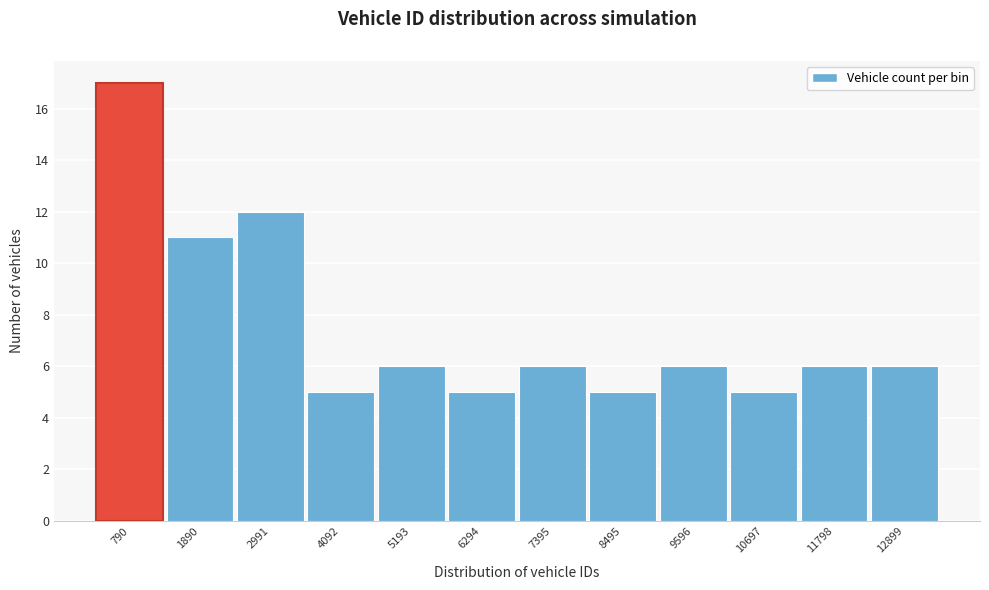

Reading left to right, transcribe all the data shown in this chart.

790=17	1890=11	2991=12	4092=5	5193=6	6294=5	7395=6	8495=5	9596=6	10697=5	11798=6	12899=6